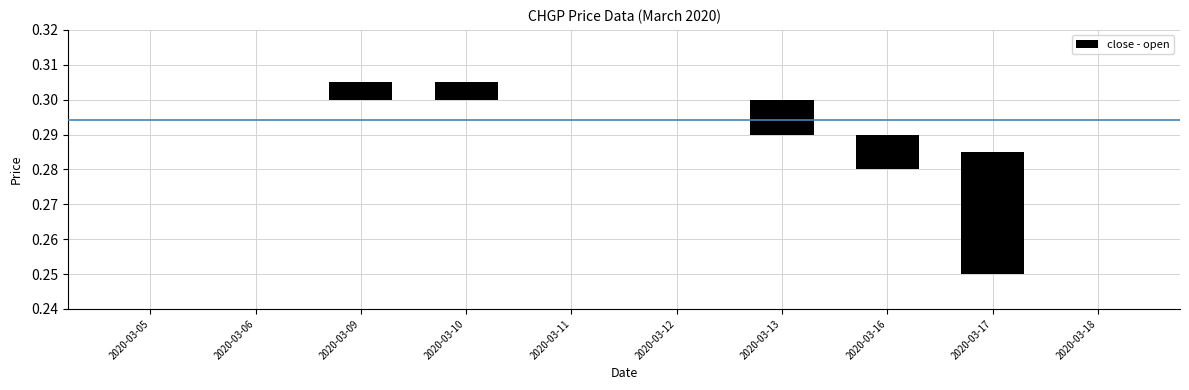

True or false: the data shows -0.0 at 2020-03-05.

False